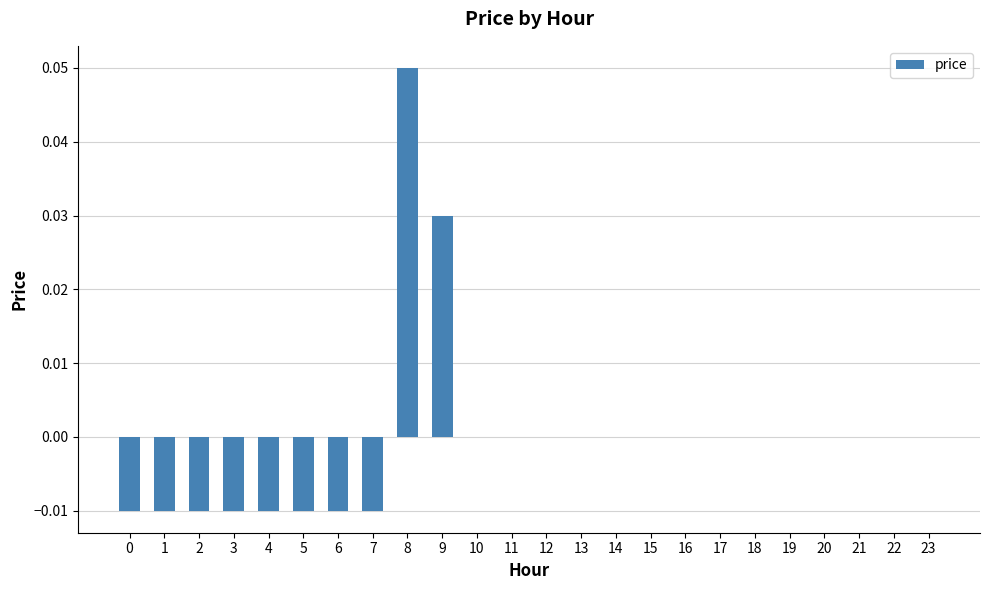

True or false: the data shows -0.0 at 2.

True